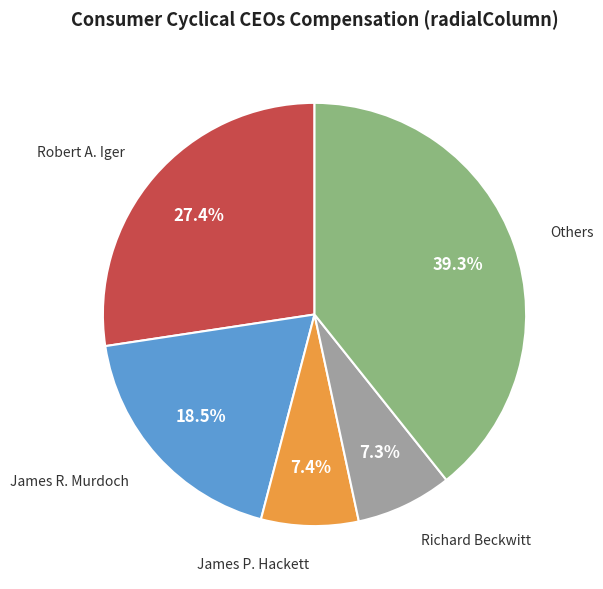

To the nearest percent, what is the difference between the largest and smallest slice percentages?

32%